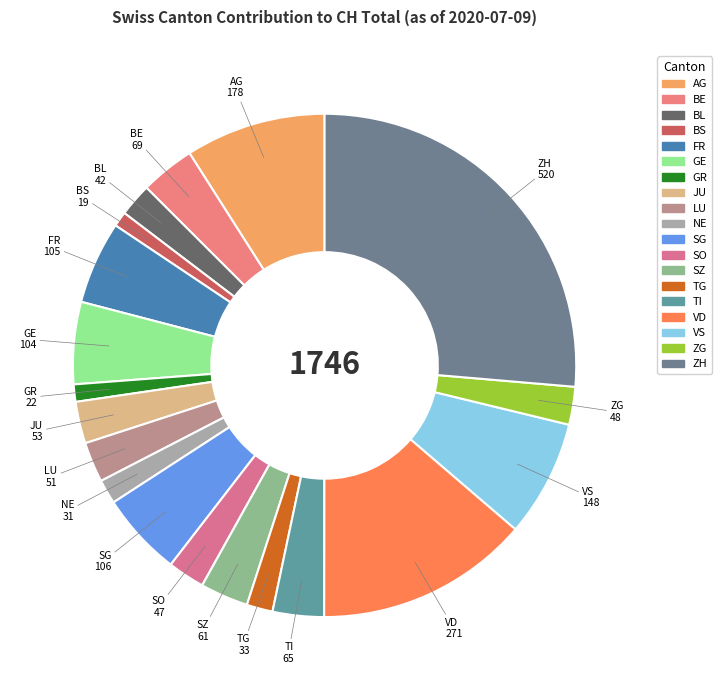

Does any single category account for the majority?

No